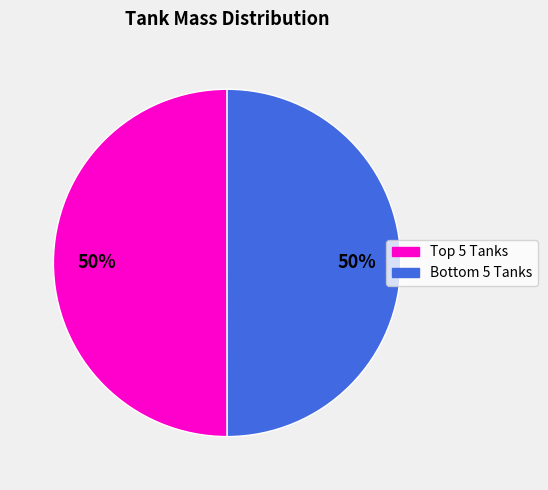

How many slices are in this pie chart?

2